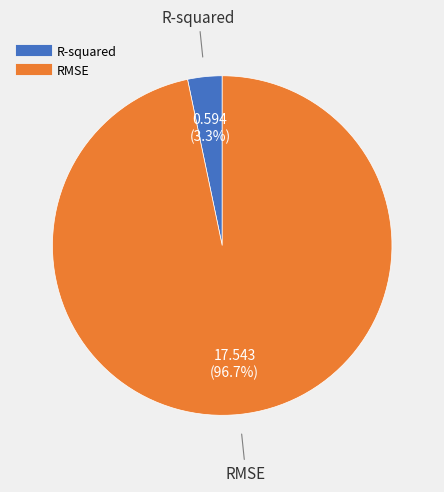

What percentage is the R-squared slice, to the nearest percent?

3%